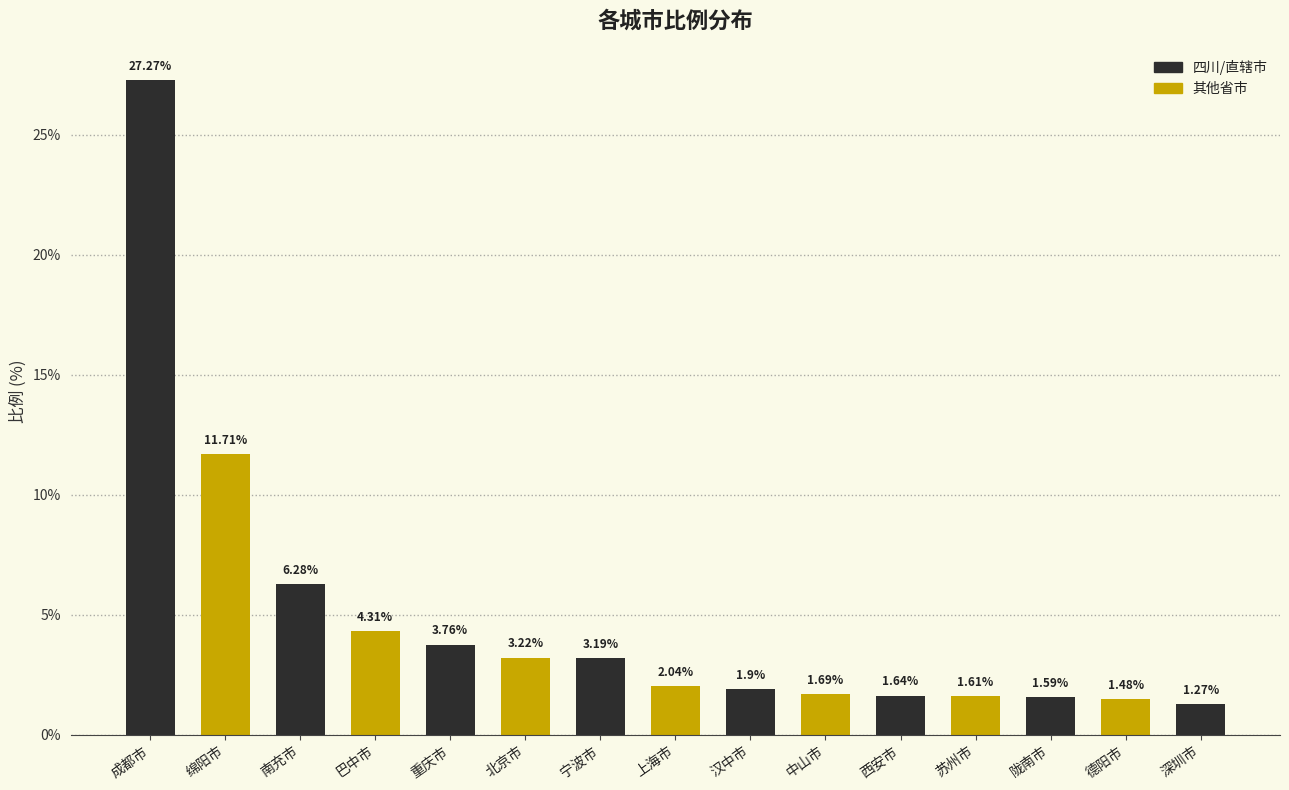

What value does the data have at 南充市?

6.3